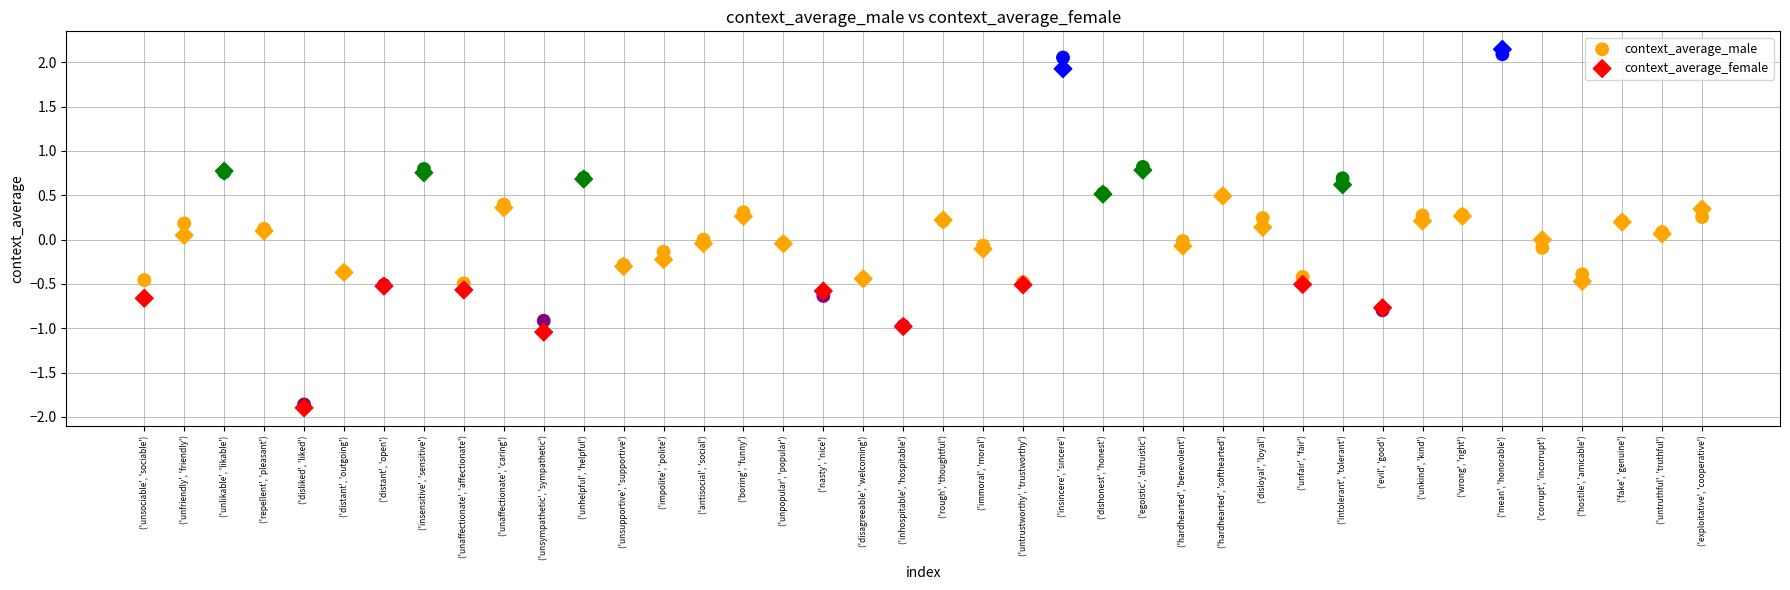

Which series contains the highest Y value?

context_average_female